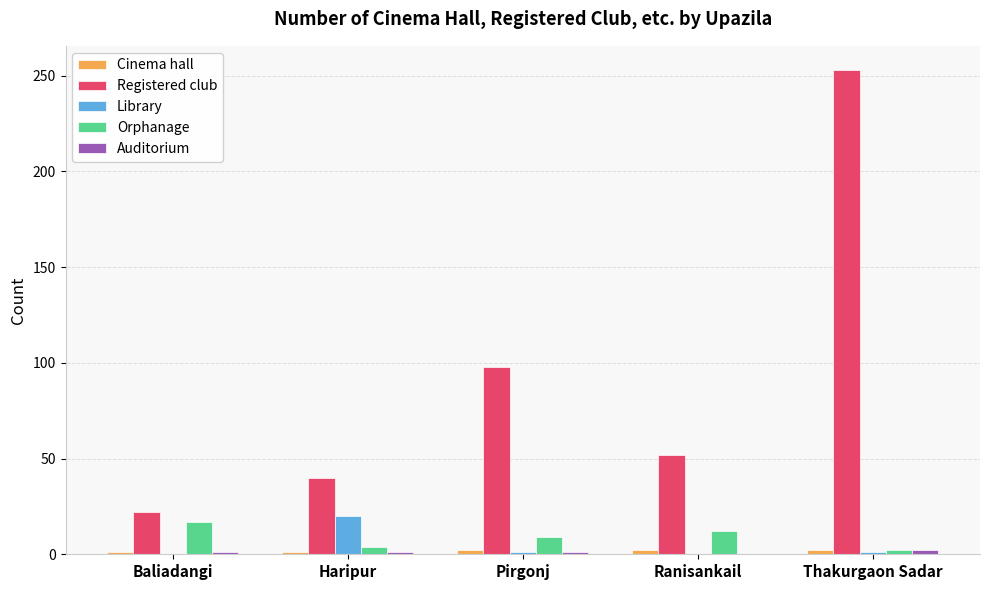

Is it true that Library equals 0 at Ranisankail?

True